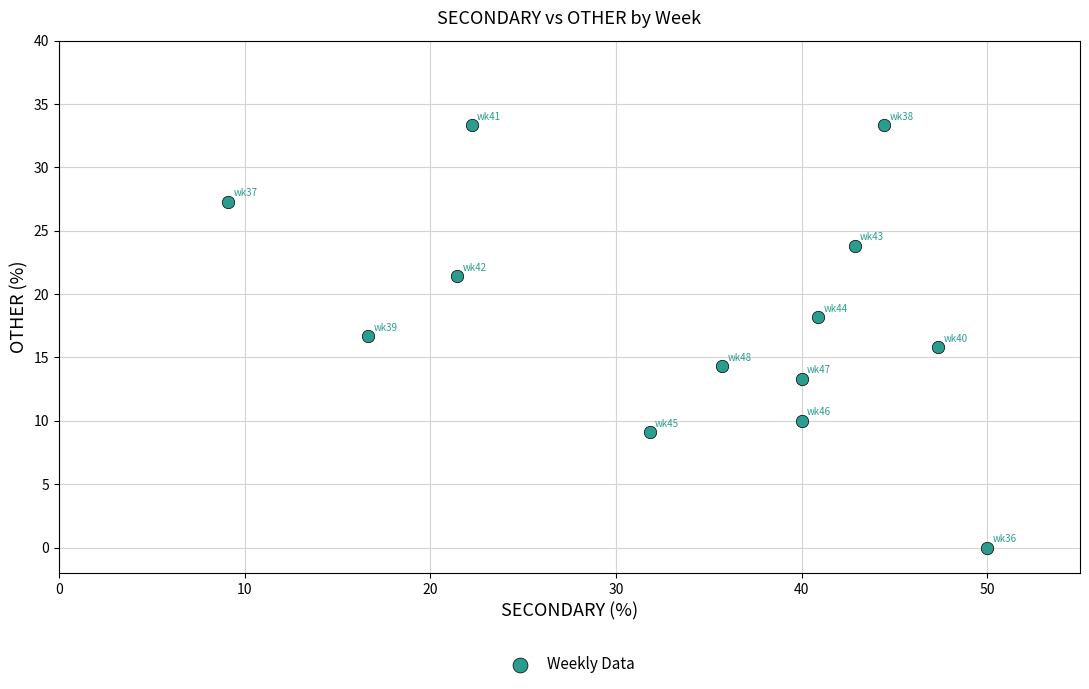

What is the range of X values (max minus min)?

40.9